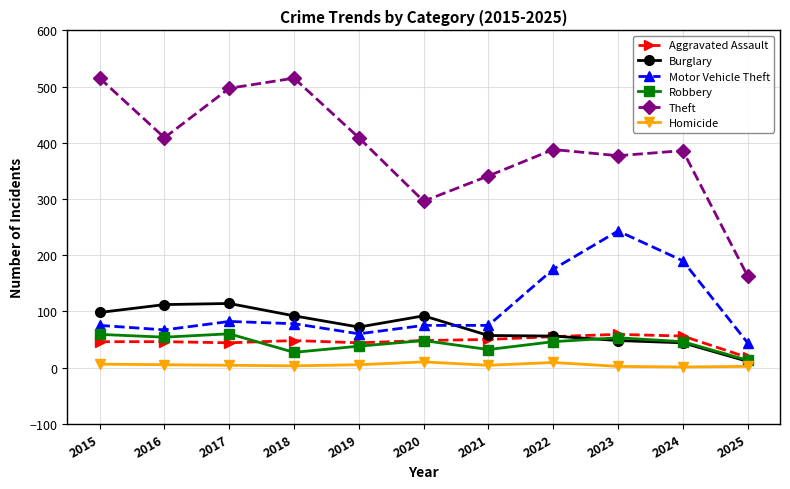

What is the sum of all Aggravated Assault values?

514